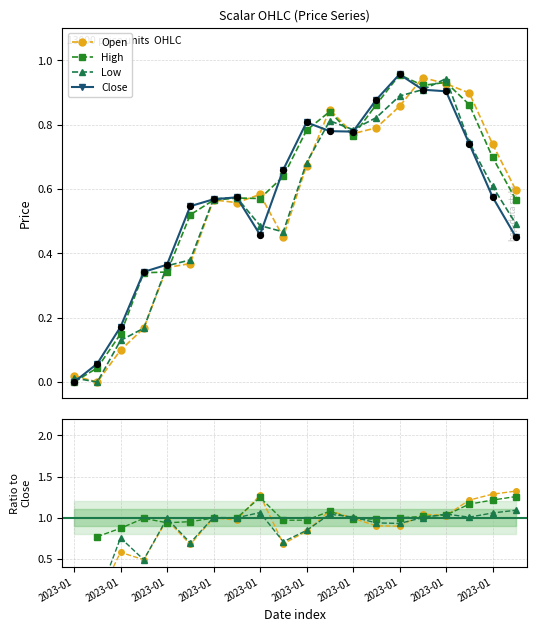

What are all the series names shown in the legend?

Open, High, Low, Close